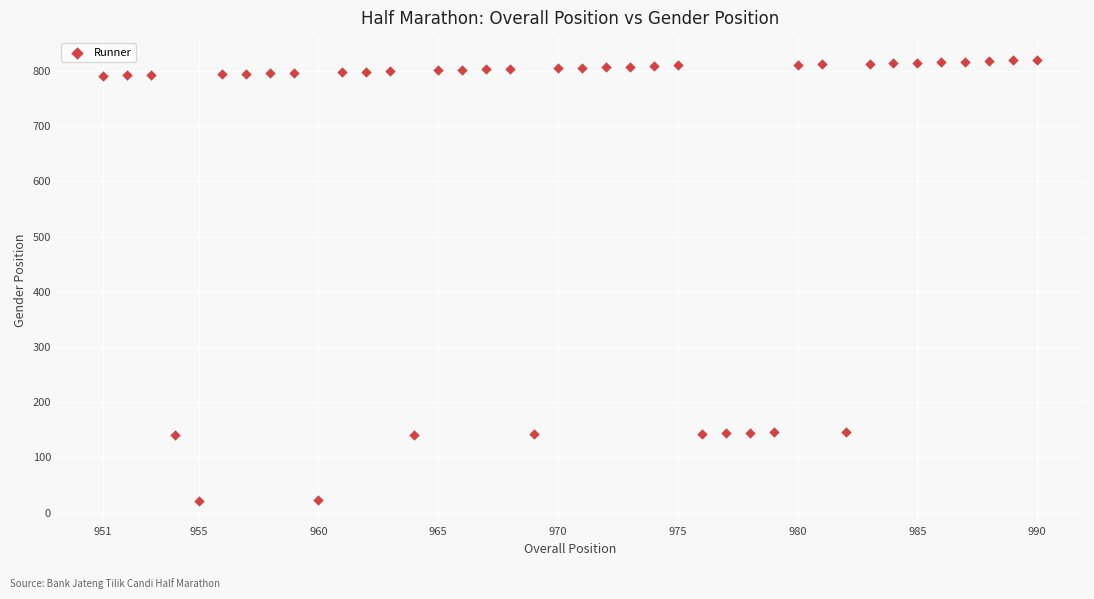

What is the range of X values (max minus min)?

39